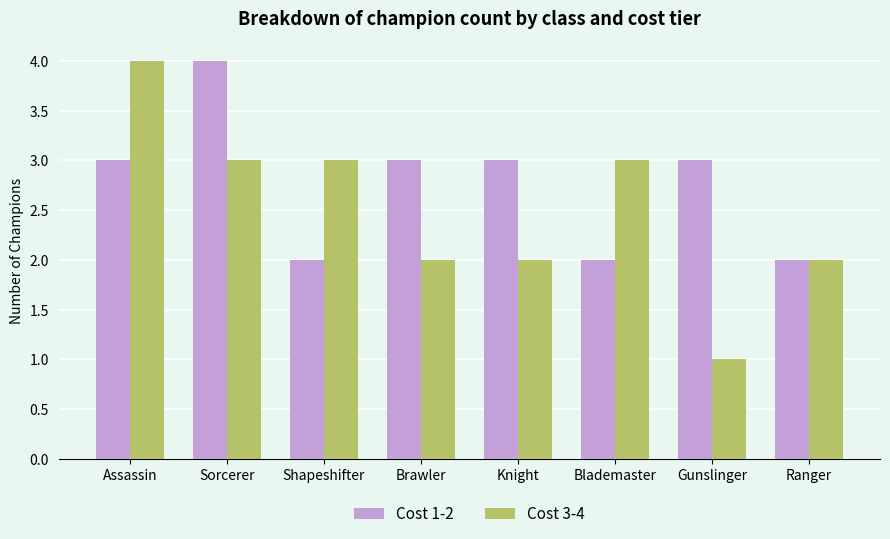

How many categories are shown in the chart?

8